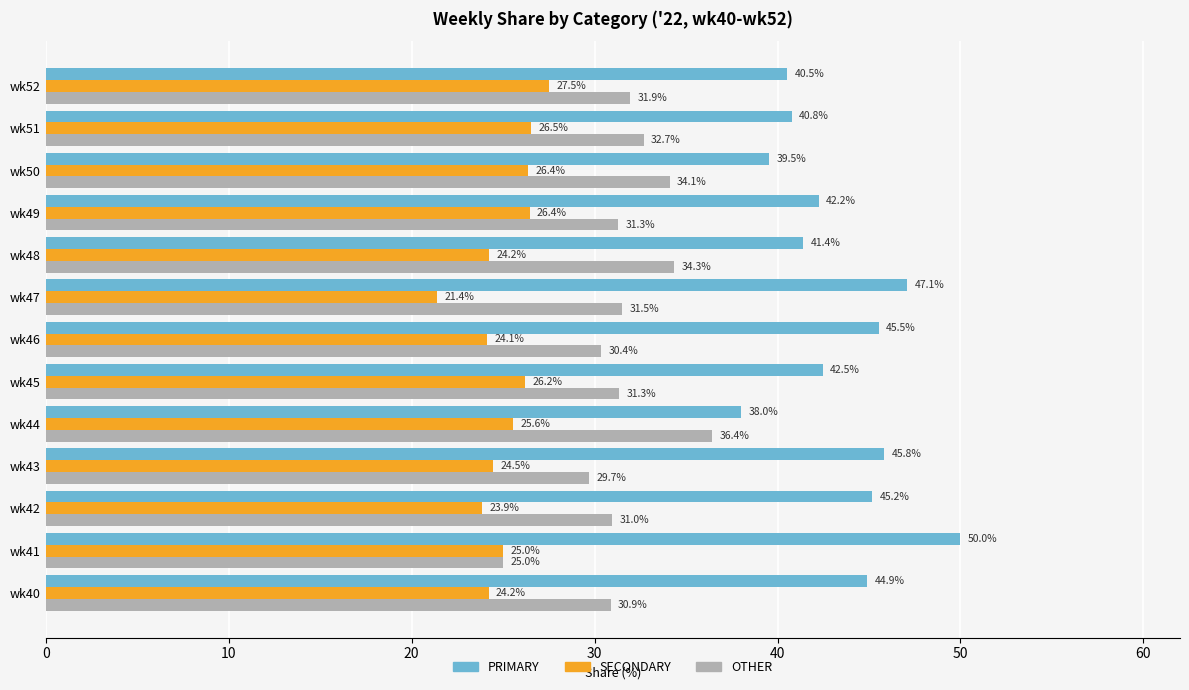

Which series has the widest spread of values?

PRIMARY